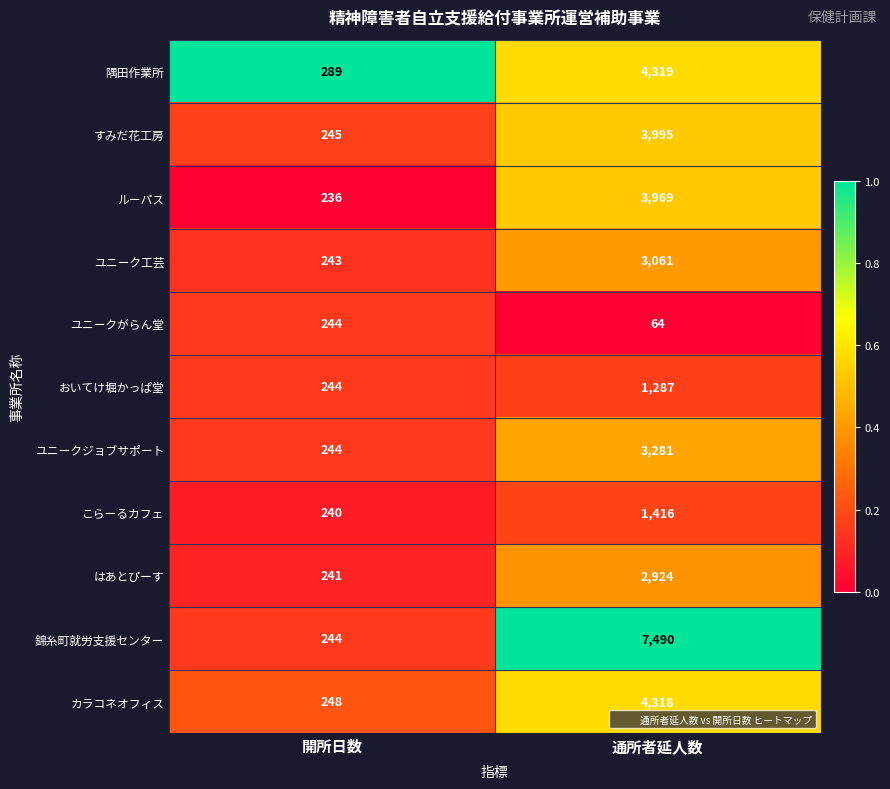

What is the sum of the はあとぴーす values at 開所日数 and 通所者延人数?

3165